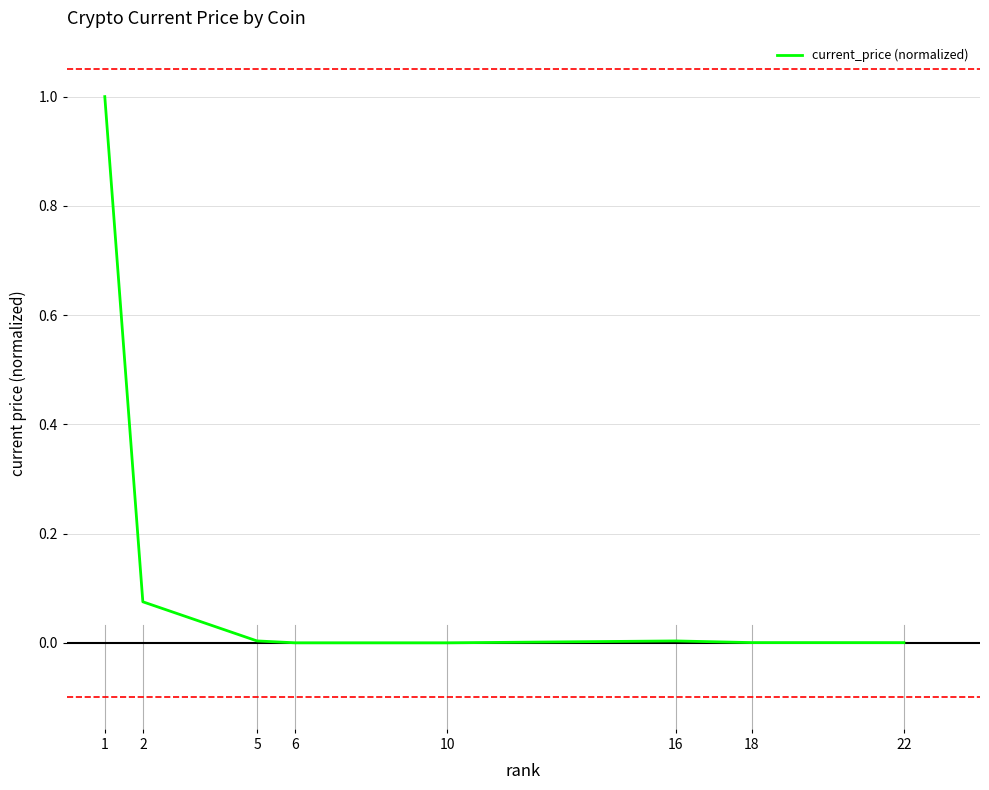

What is the greatest value displayed?

1.0